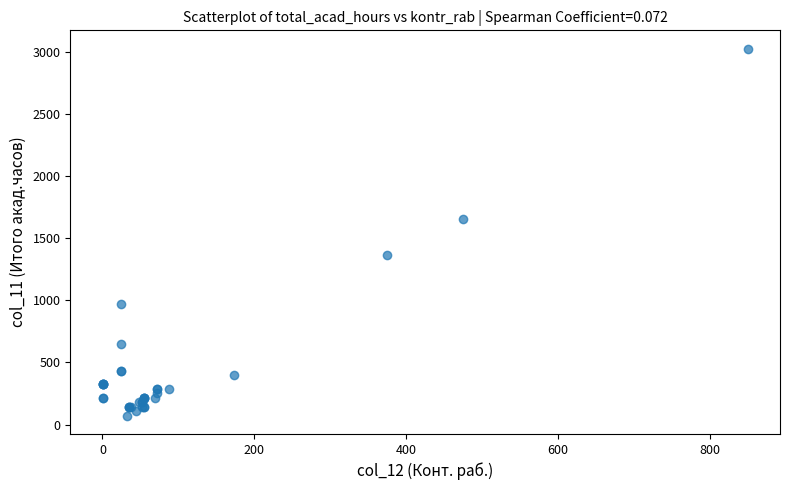

What Y value in the scatter plot is closest to 1548?

1656